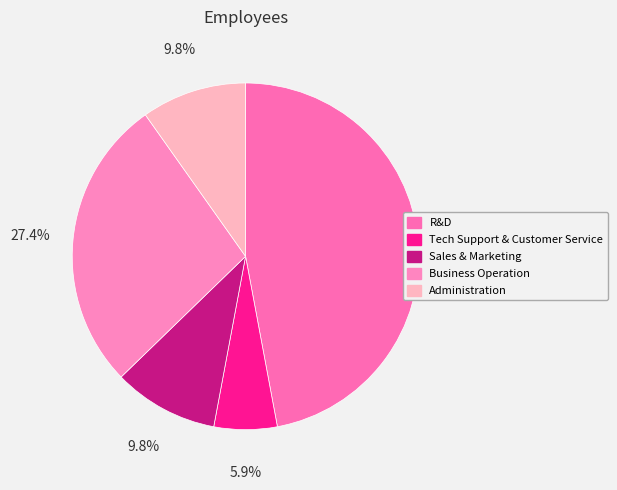

Count the number of slices in the pie.

5